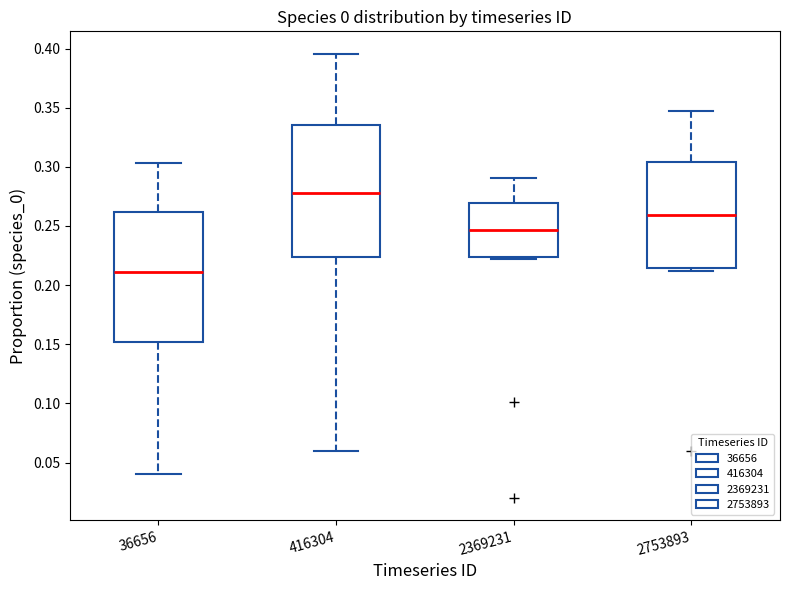

Reading left to right, read every box against the y-axis: the position of its median line, the range the box covers, and the ends of its whiskers. The values are not printed on the chart, so give them approximately, as read against the axis.

36656: median 0.210, box 0.150 to 0.260, whiskers 0.040 to 0.305
416304: median 0.280, box 0.225 to 0.335, whiskers 0.060 to 0.395
2369231: median 0.245, box 0.225 to 0.270, whiskers 0.220 to 0.290
2753893: median 0.260, box 0.215 to 0.305, whiskers 0.210 to 0.350